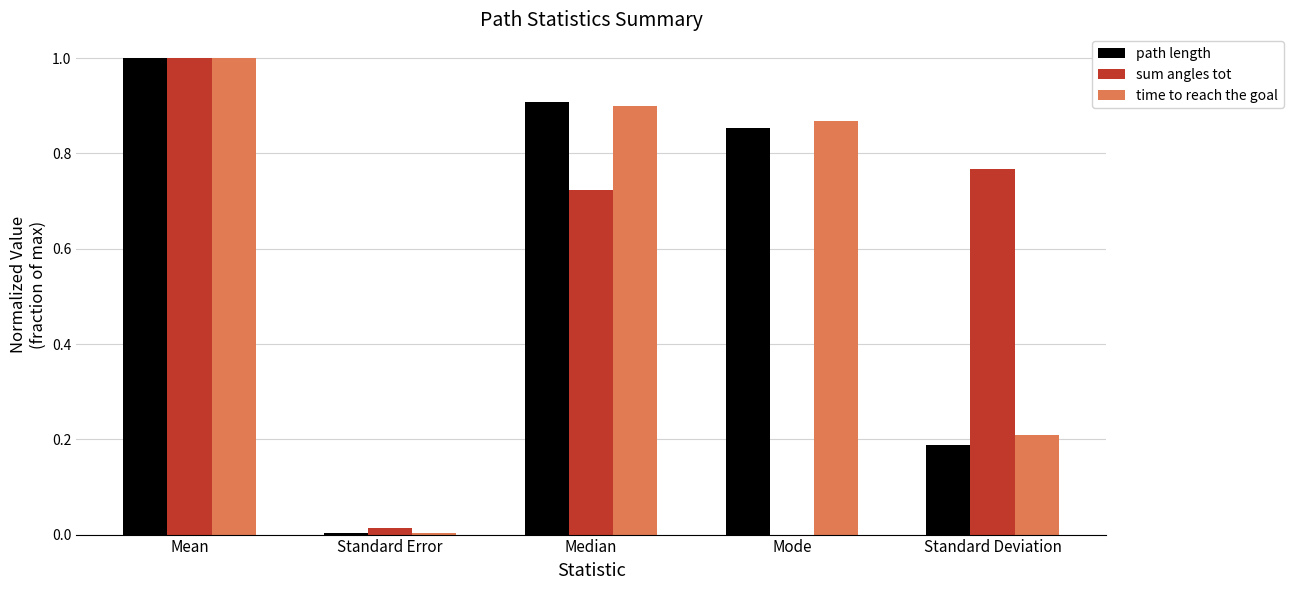

The sum angles tot series shows 1.0 at Mean. True or false?

True